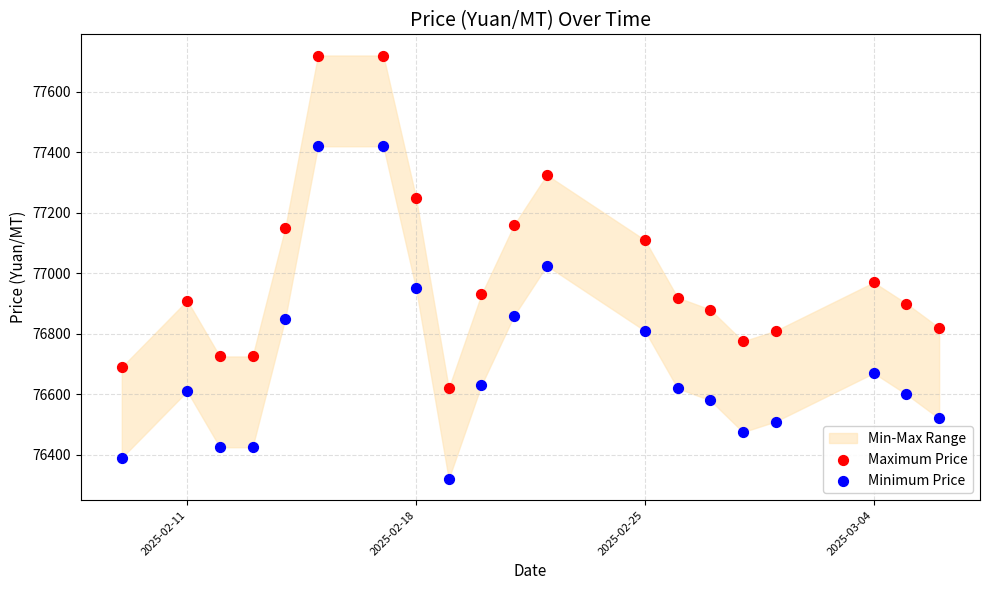

Which series reaches the maximum Y coordinate?

Maximum Price